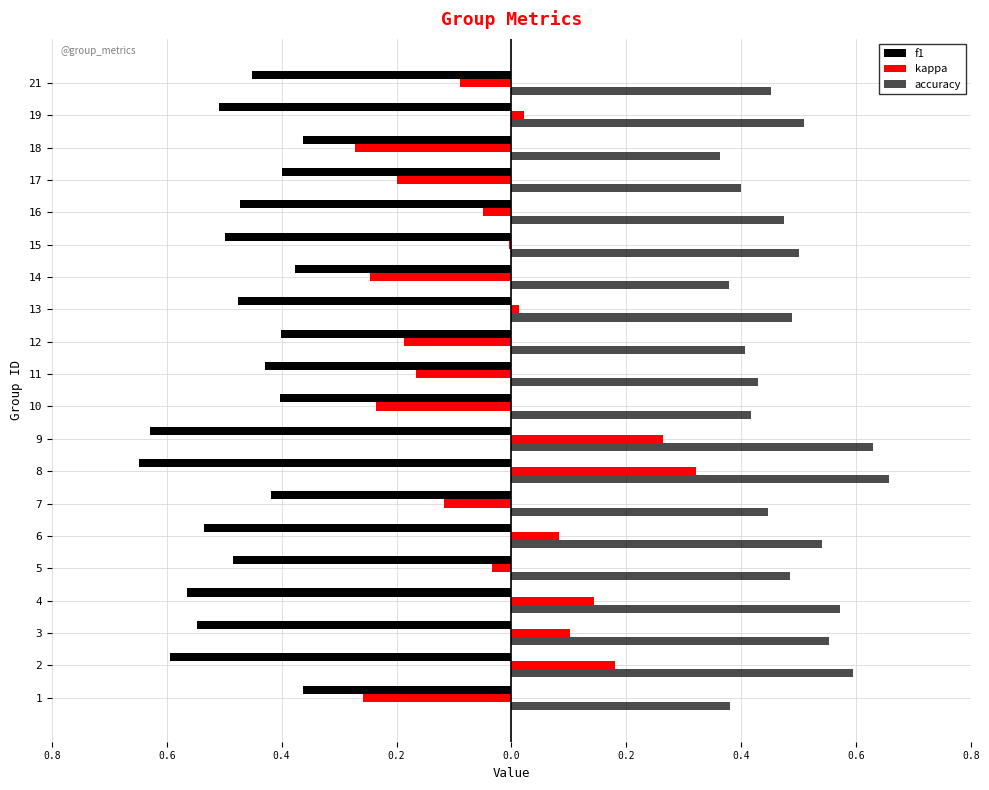

What is the minimum value shown in the chart?

-0.6